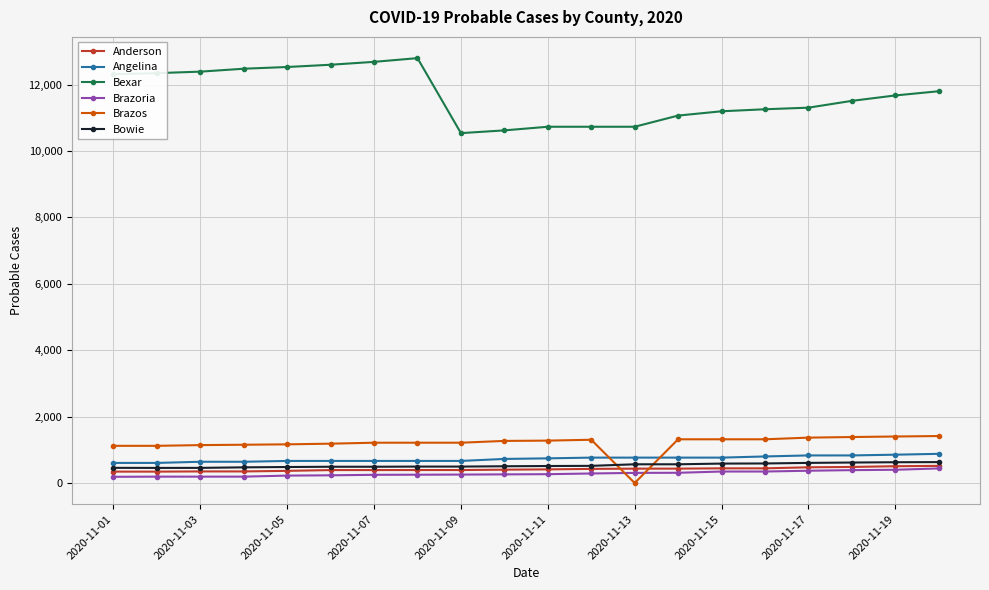

What is the minimum value for Bowie?

455